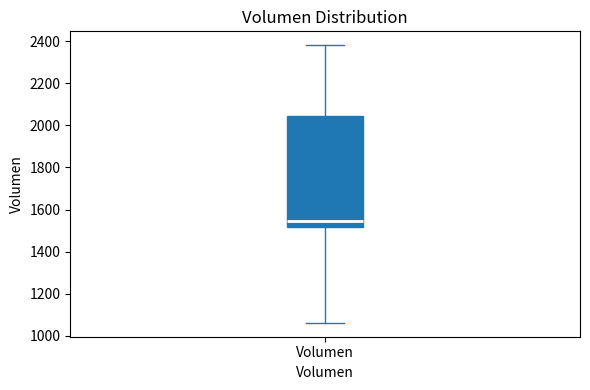

Read this box plot against the y-axis: the position of the median line, the range covered by the box, and the ends of both whiskers. The values are not printed on the chart, so give them approximately, as read against the axis.

median 1540, box 1520 to 2040, whiskers 1060 to 2380